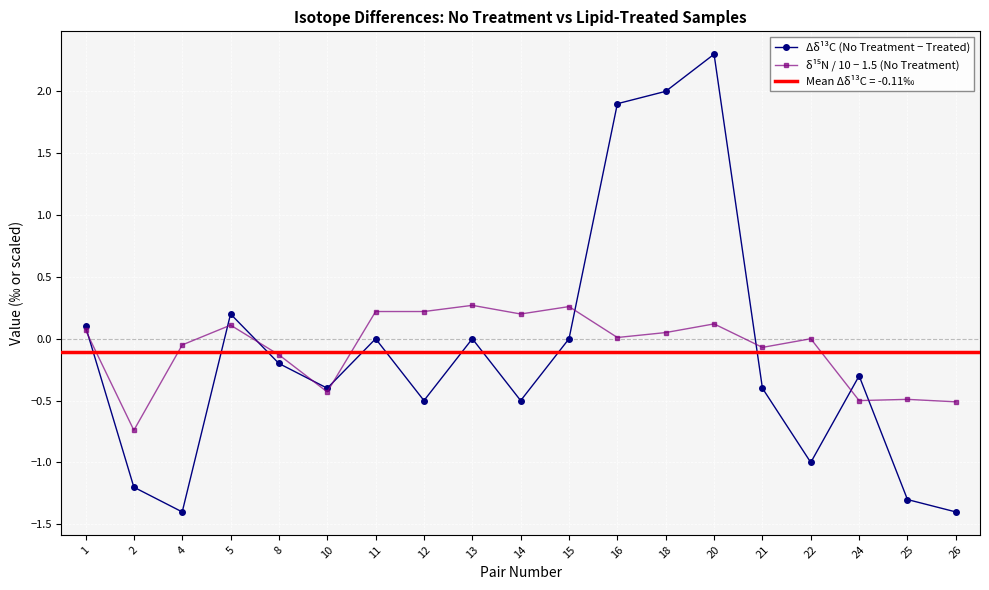

After their last crossing, which series has the higher values: Δδ¹³C (No Treatment − Treated) or δ¹⁵N / 10 − 1.5 (No Treatment)?

δ¹⁵N / 10 − 1.5 (No Treatment)